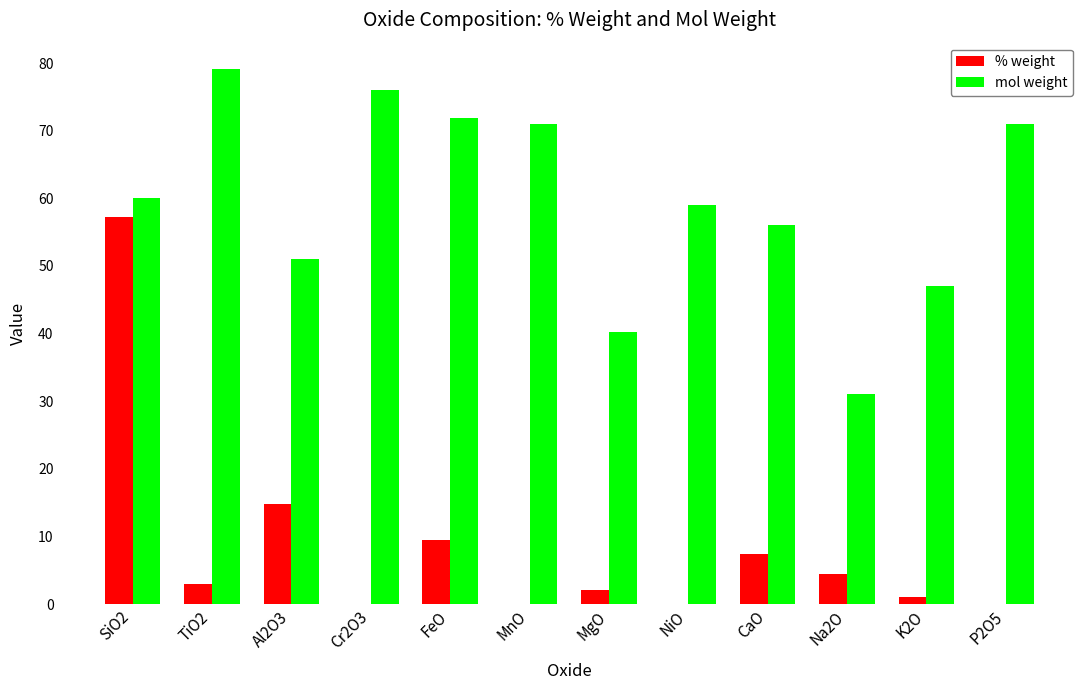

Which category has the highest value in the % weight series?

SiO2